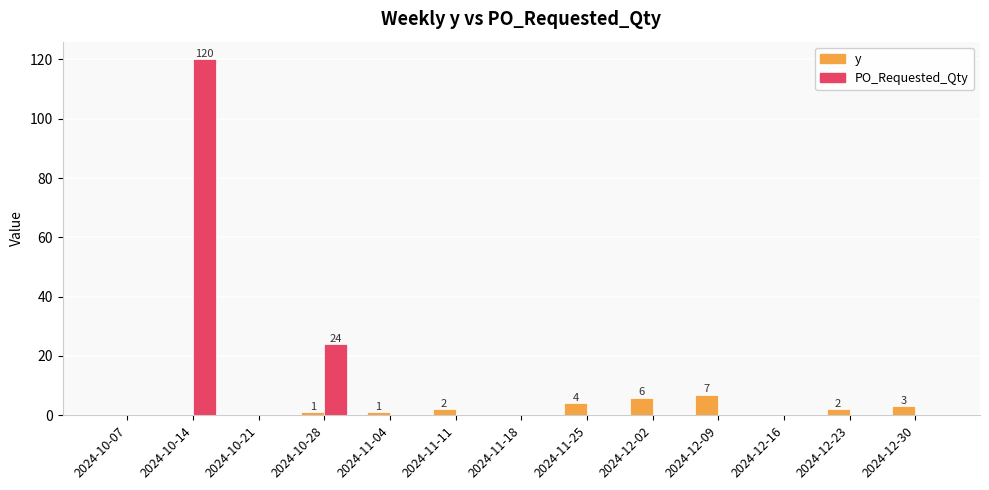

What is the highest value of the y series?

7